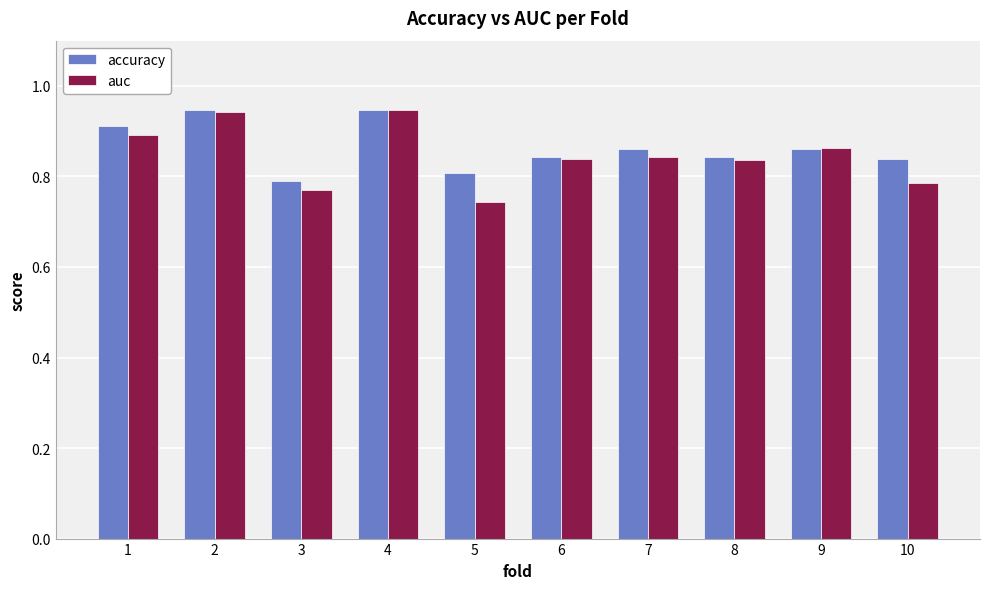

Which category has the lowest value across all series?

5